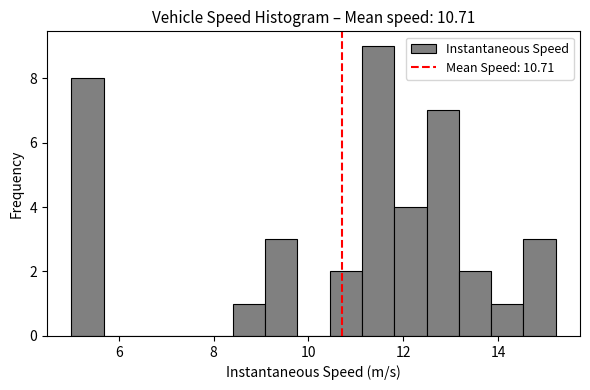

Around what value on the x-axis is the tallest bar? Give the approximate position of its centre, as read against the axis.

11.4